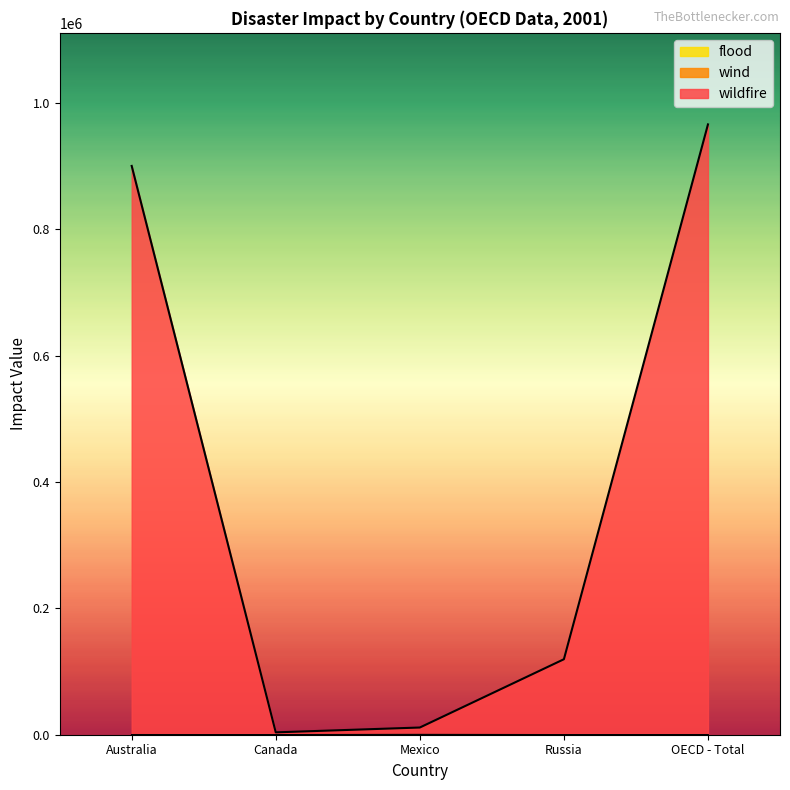

What value does the wind series have at Mexico?

331.4